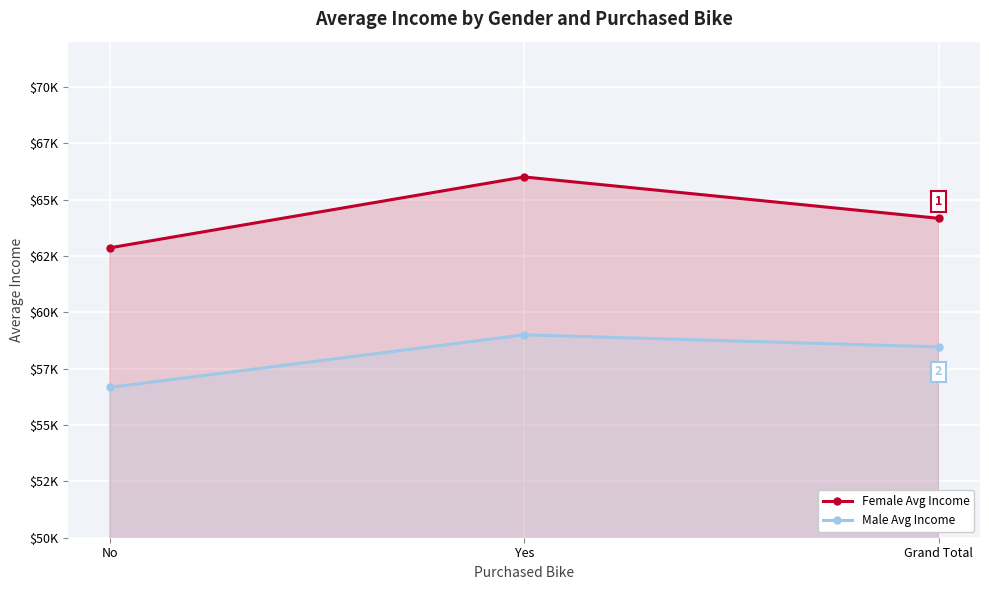

Which series changed the most between No and Yes?

Female Avg Income